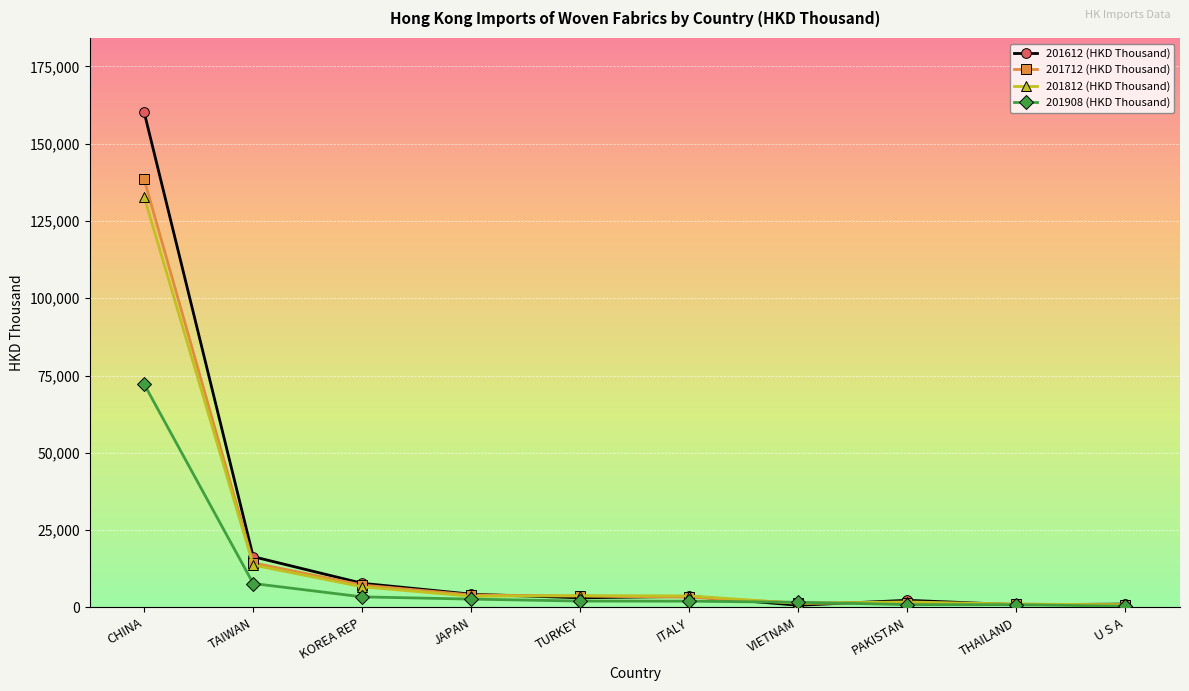

Is the value of 201908 (HKD Thousand) at KOREA REP greater than the value of 201712 (HKD Thousand) at PAKISTAN?

Yes